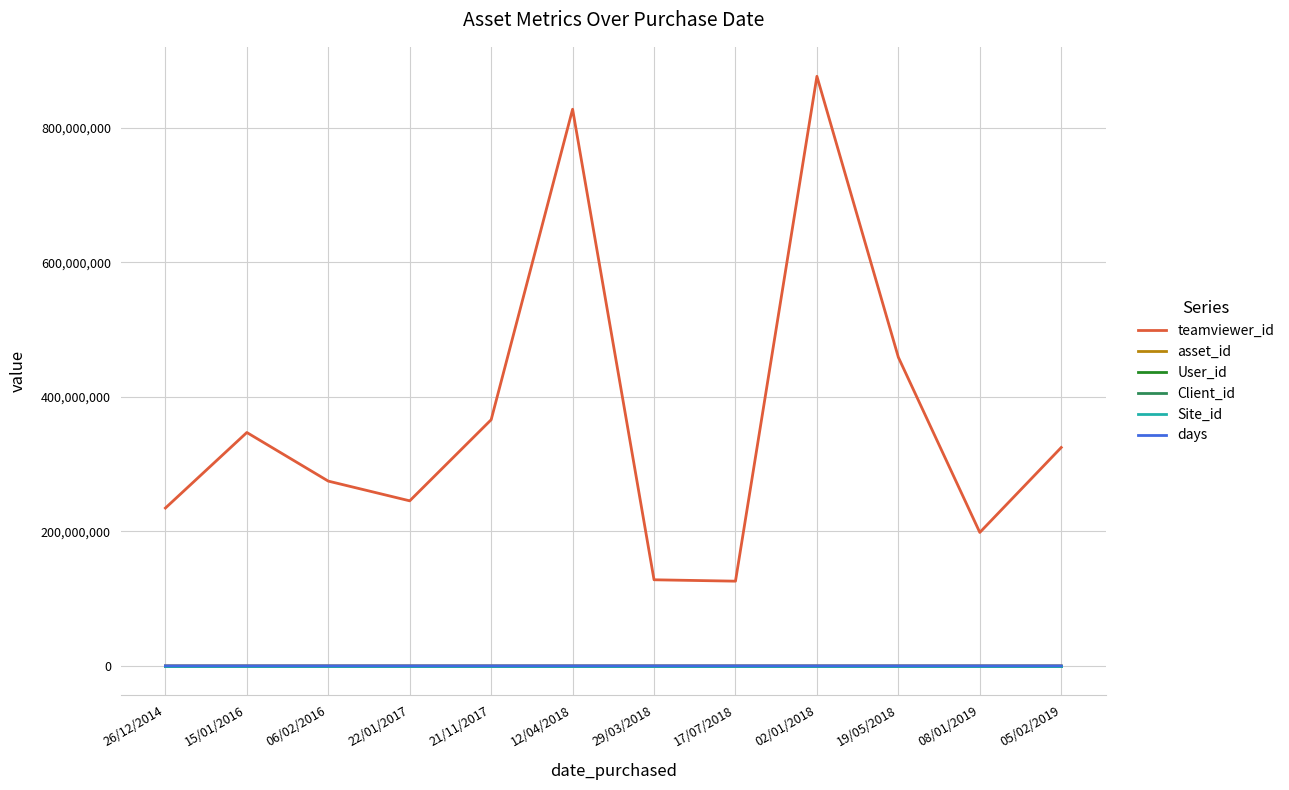

What is the sum of all asset_id values?

93356